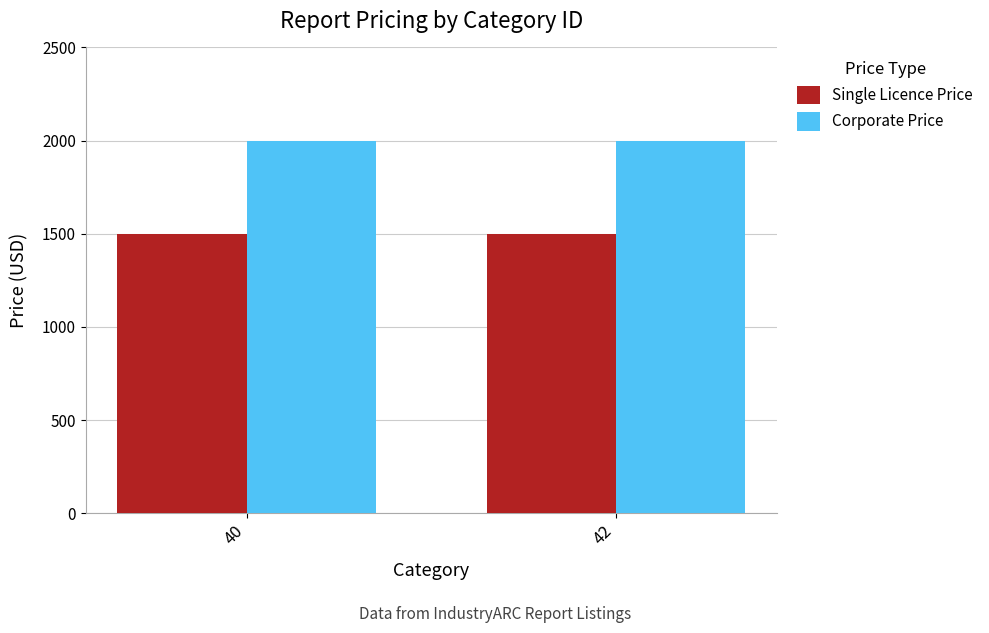

Reading left to right, what are all the values shown in this chart?

Single Licence Price: 1500	1500
Corporate Price: 2000	2000